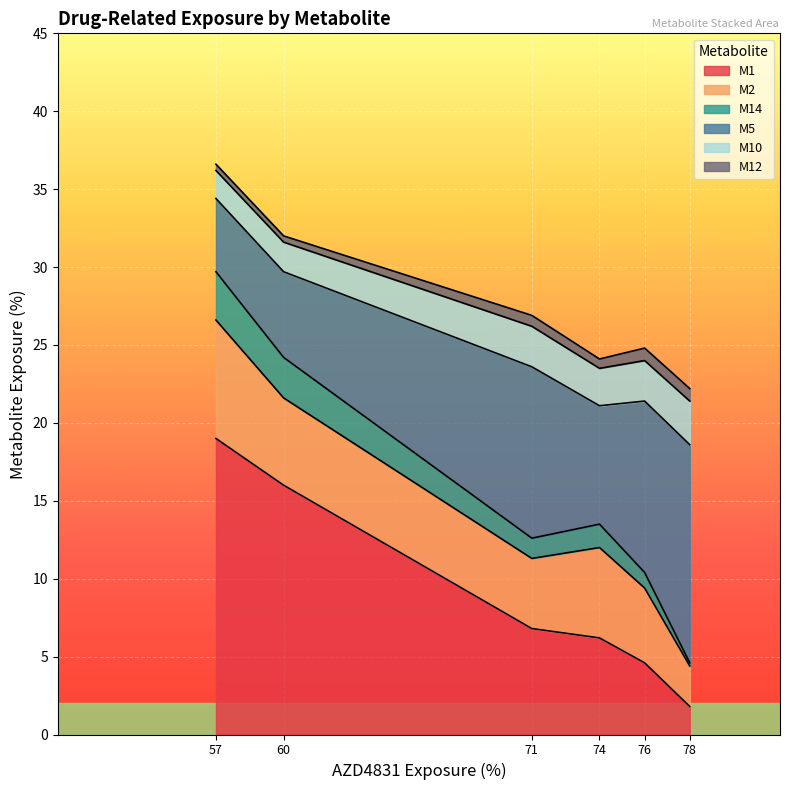

How many distinct data groups are displayed?

6